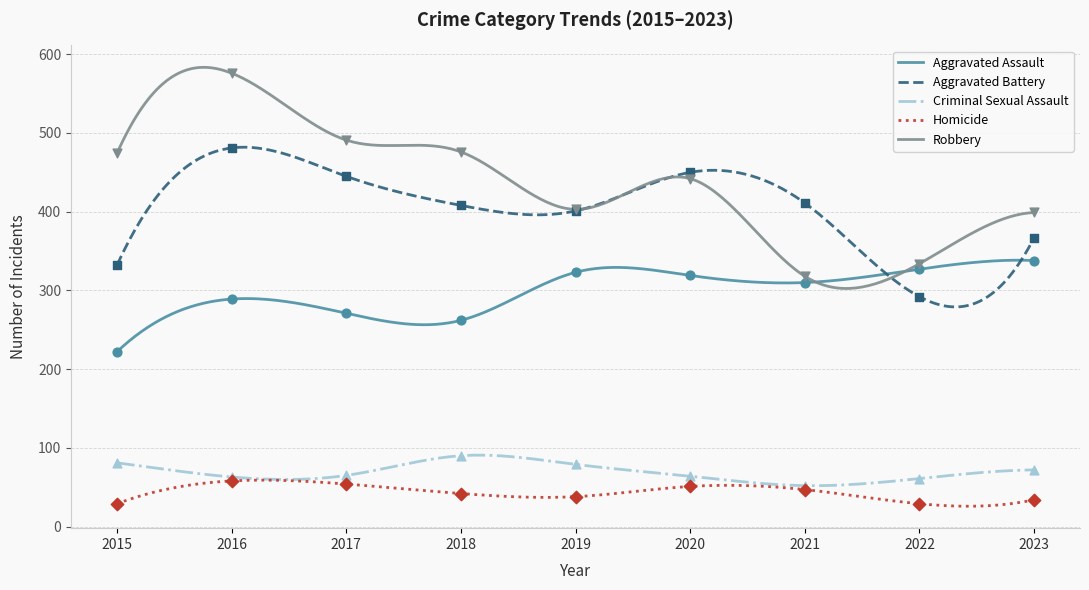

Which series reaches the maximum Y coordinate?

Robbery